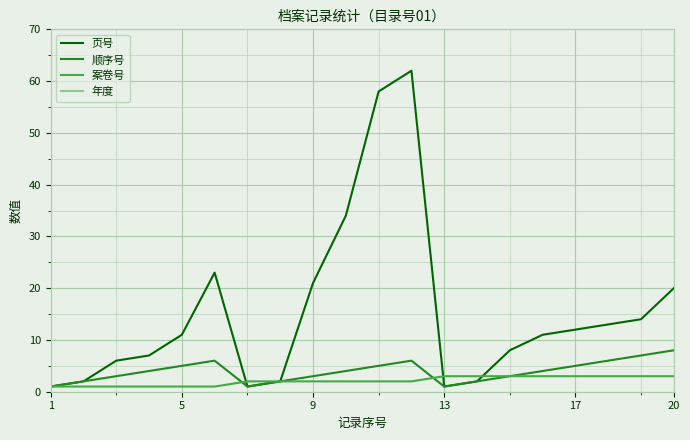

True or false: 页号 and 顺序号 intersect in this chart.

False